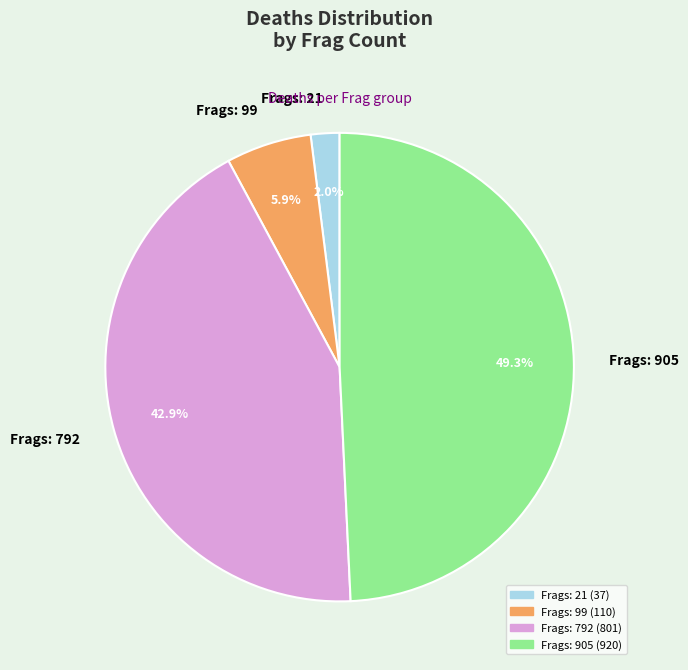

Which category has the smallest portion of the pie?

Frags: 21